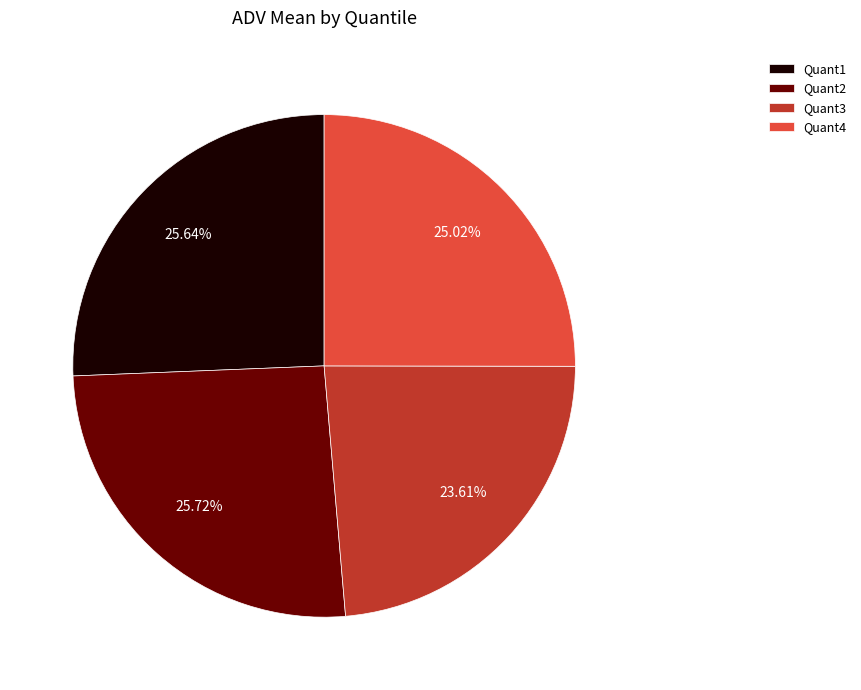

To the nearest percent, what portion does Quant1 represent?

26%